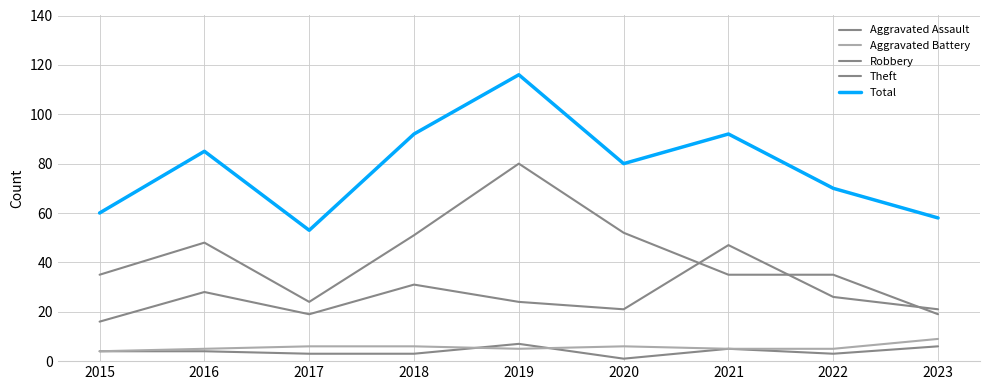

Does the chart have visible grid lines?

Yes